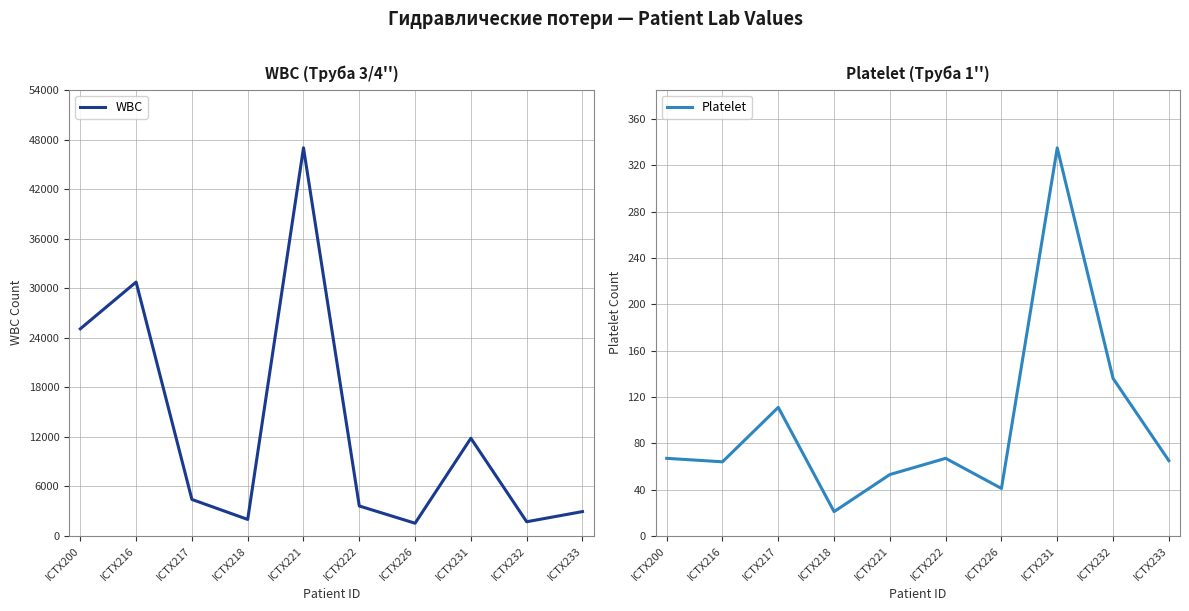

What is the value of the WBC point at the 7th from the left?

1540